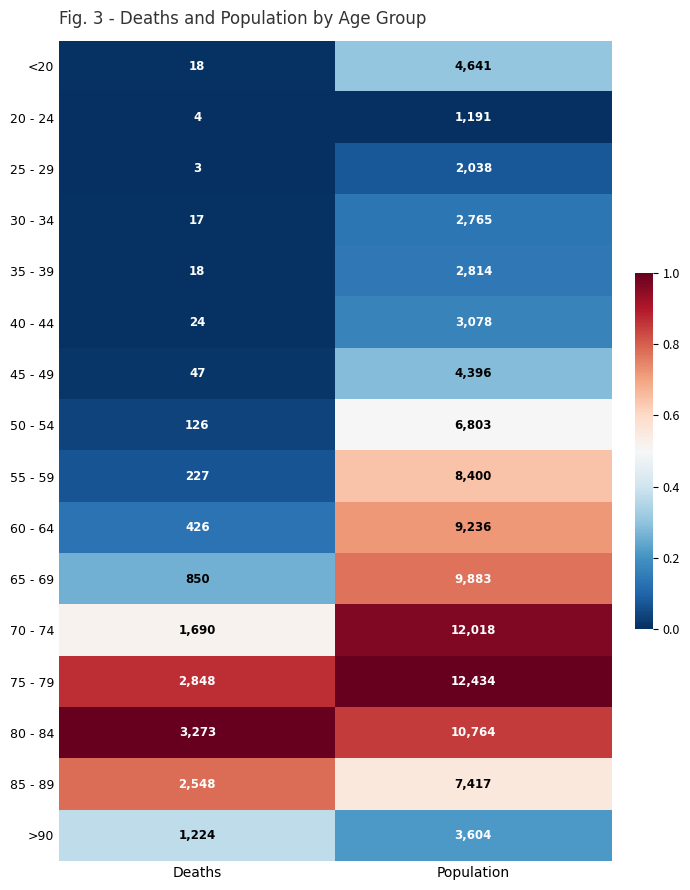

What is the greatest value displayed?

12434